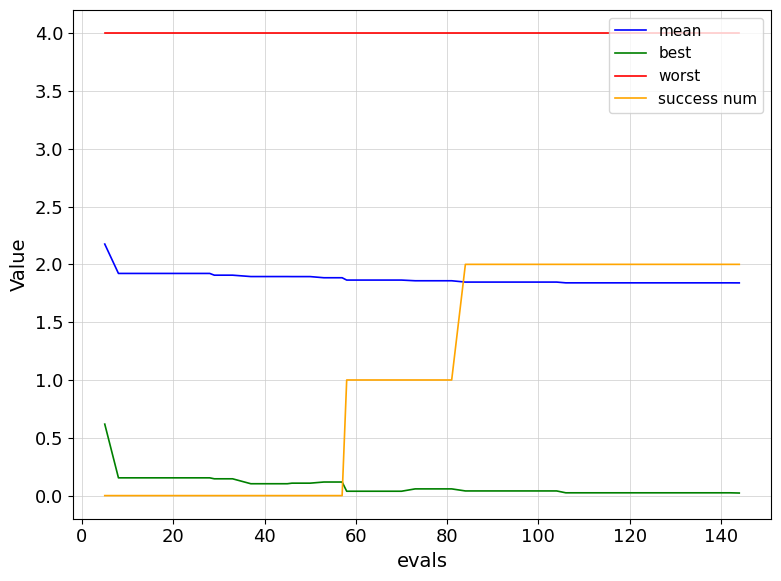

Which series has the largest total across all categories?

worst